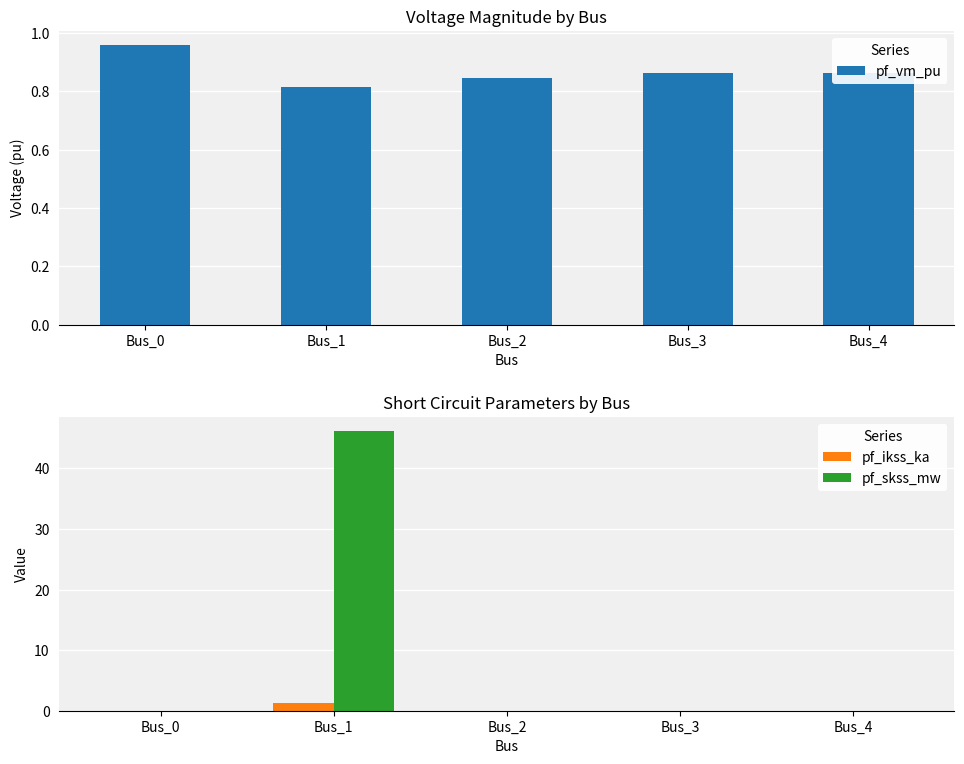

How many groups of bars are there?

5